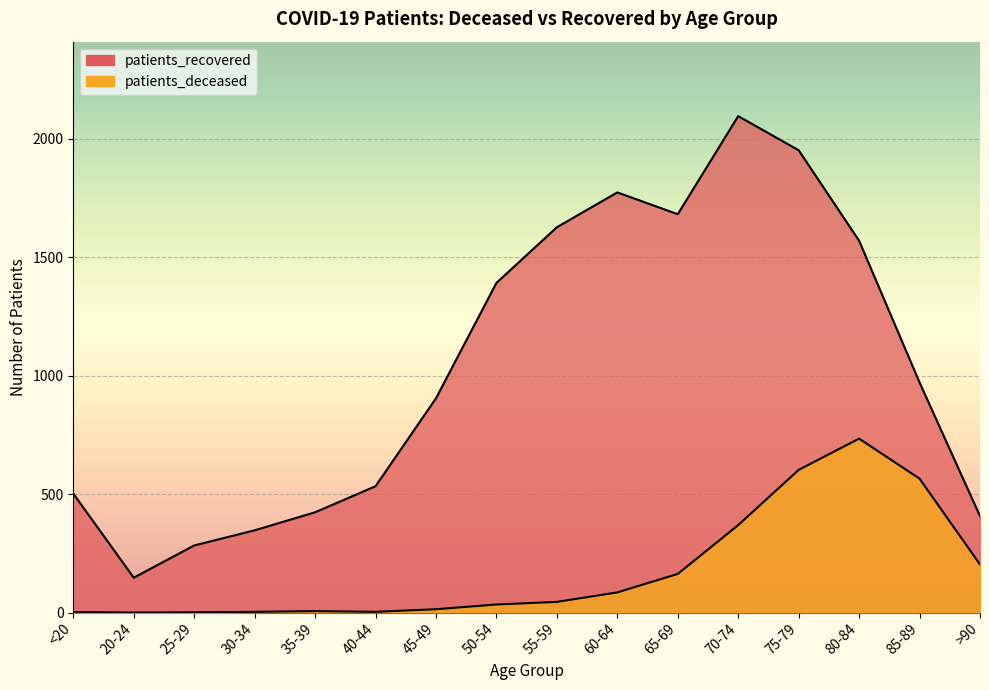

What is the average value of the patients_deceased series?

177